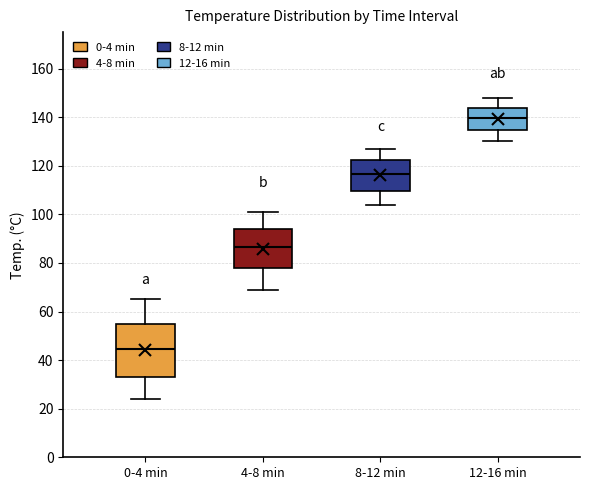

Where does the median line of the box for 12-16 min sit on the y-axis? The values are not printed on the chart, so give them approximately, as read against the axis.

140